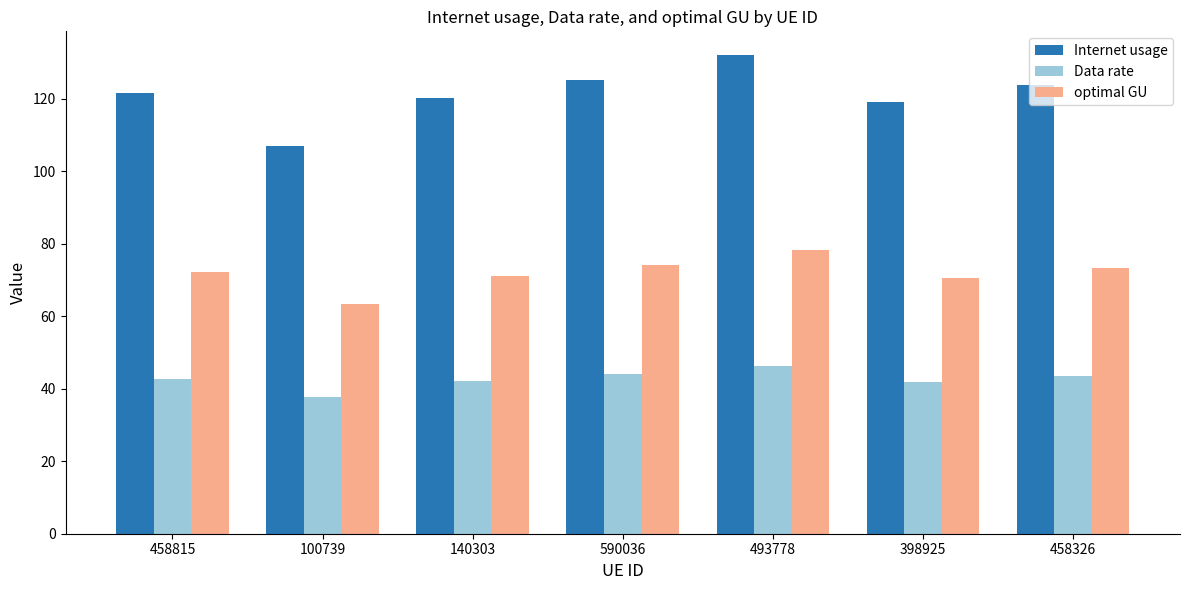

The Internet usage series shows 218.6 at 458815. True or false?

False